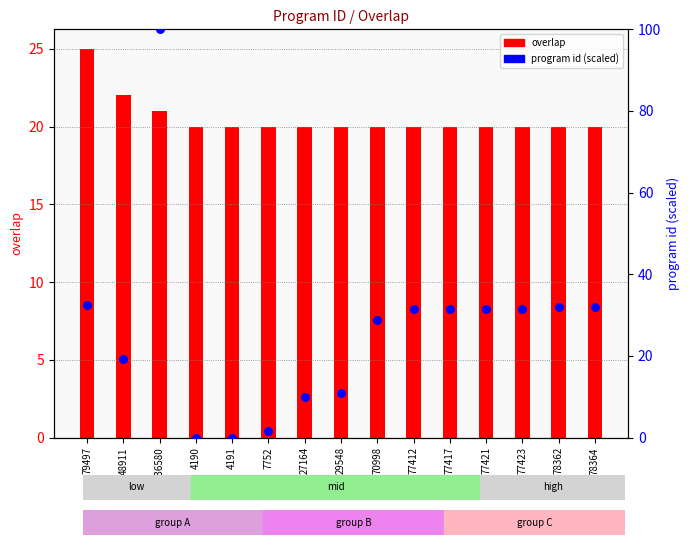

Which series reaches the maximum Y coordinate?

program id (scaled)